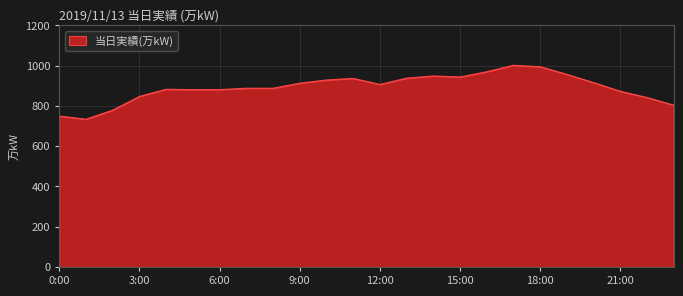

What is the maximum value shown in the chart?

1002